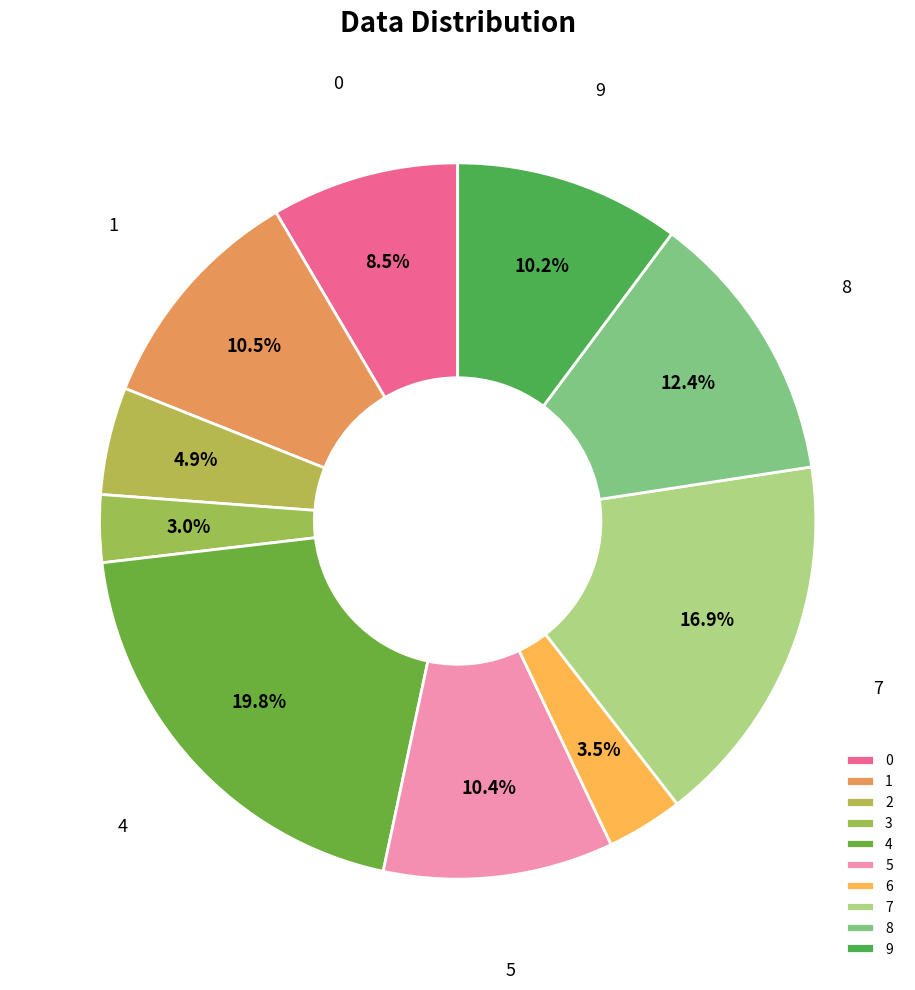

What is the smallest slice in the pie chart?

3